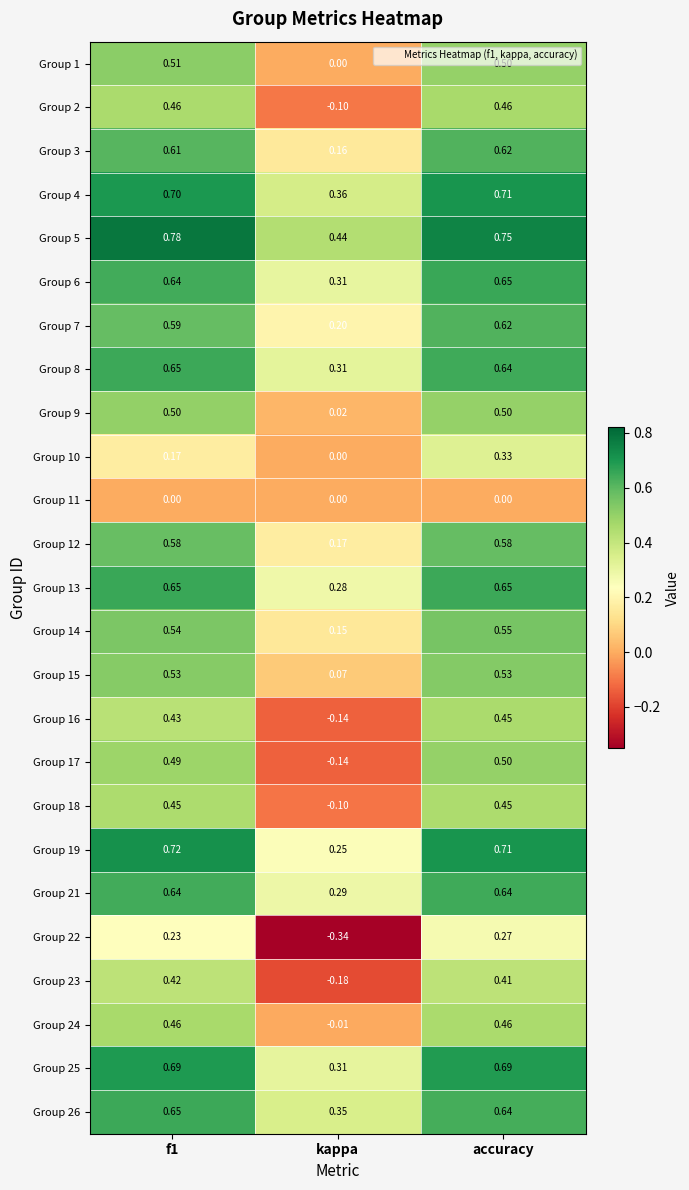

At which category does the chart reach its minimum across all series?

kappa